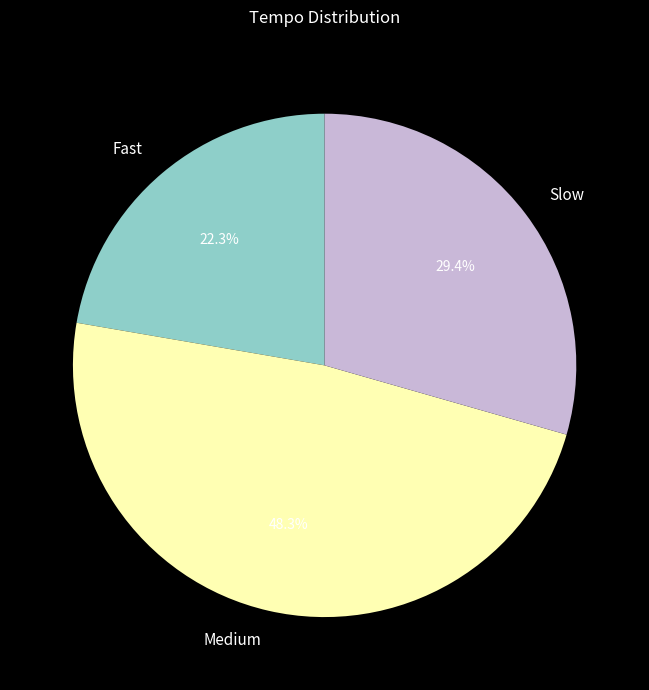

Between Fast and Slow, which is larger?

Slow